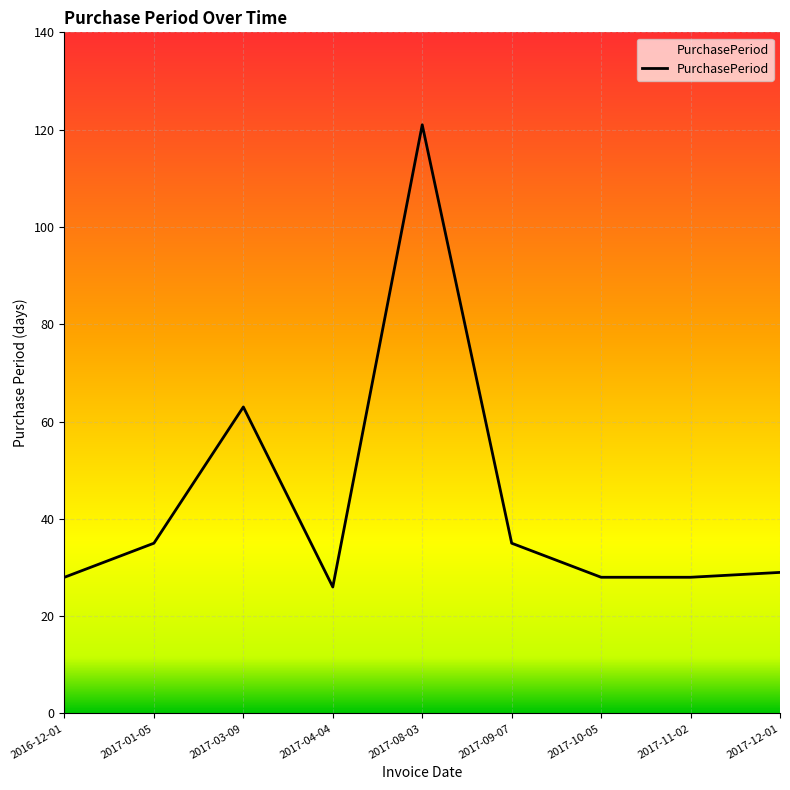

Where is the data nearest to the value 73?

2017-03-09